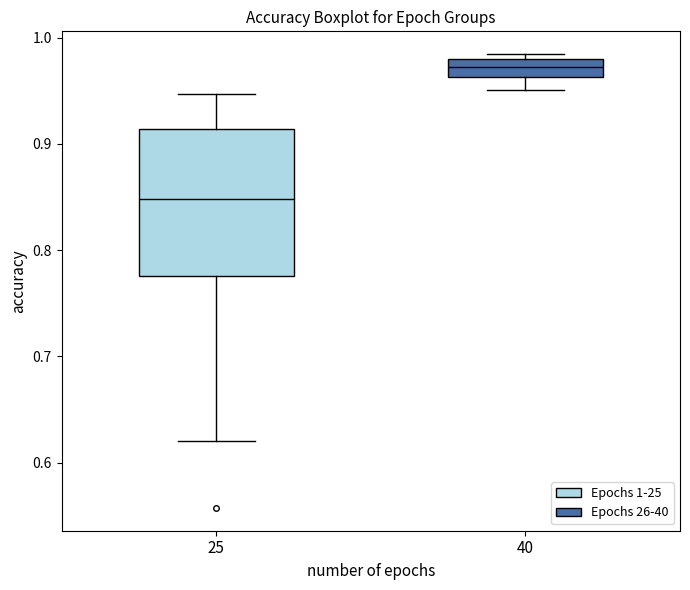

Which box's median line is the lowest?

25